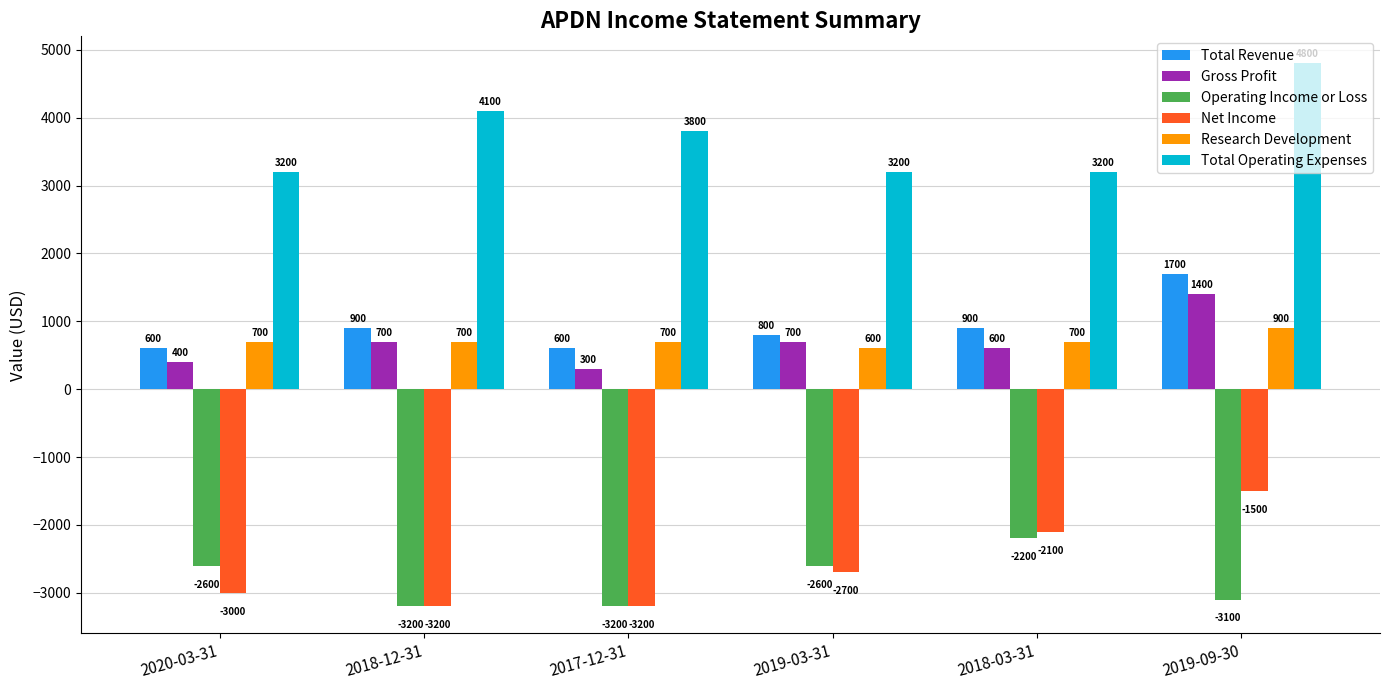

Which series has the largest range (max minus min)?

Net Income